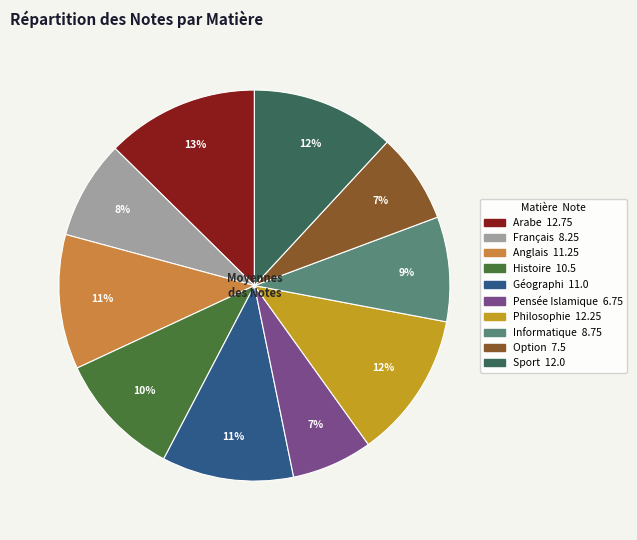

How many slices are in this pie chart?

10